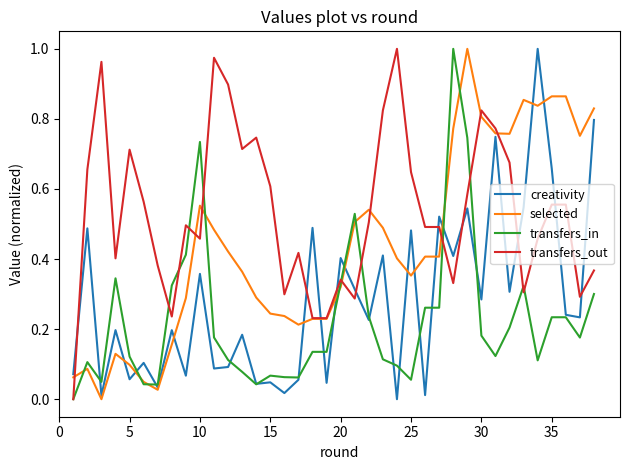

List the series in order of their overall mean, lowest first.

transfers_in, creativity, selected, transfers_out